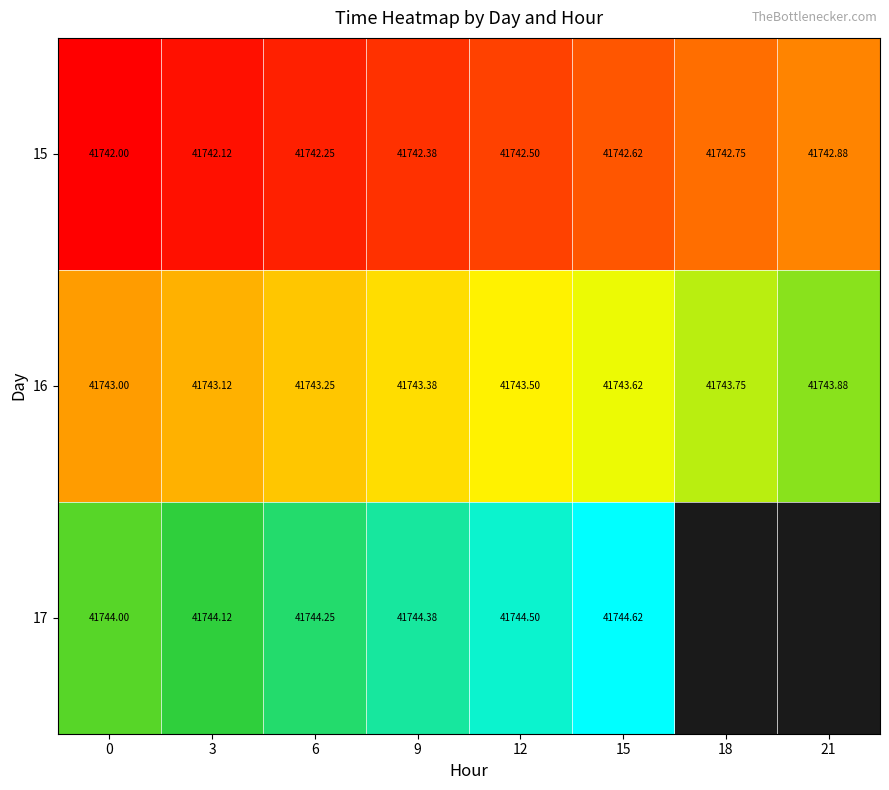

Which has a higher value, 15 or 12?

15